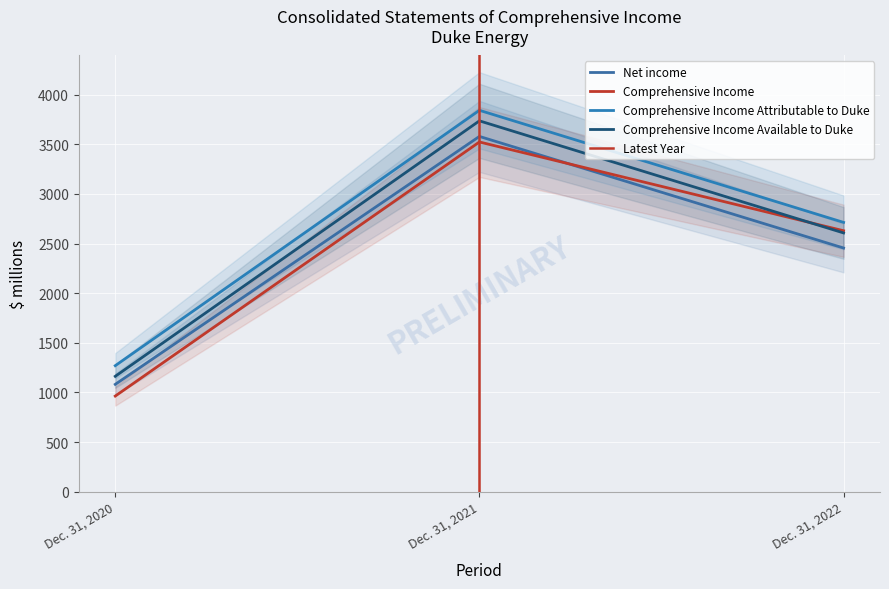

What is the highest value of the Net income series?

3579